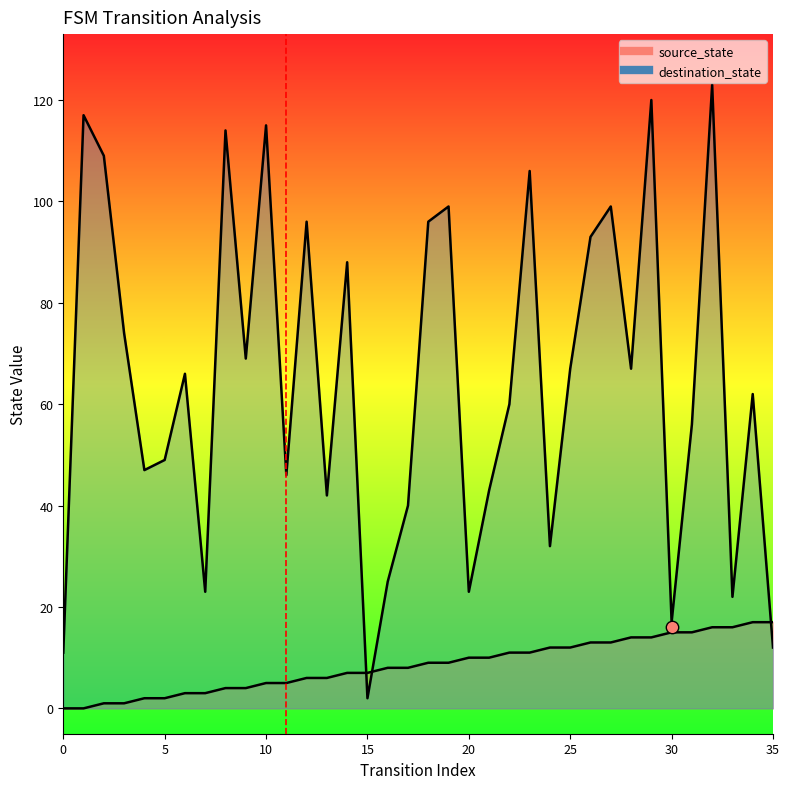

Is the value of destination_state at 15 greater than the value of source_state at 34?

No